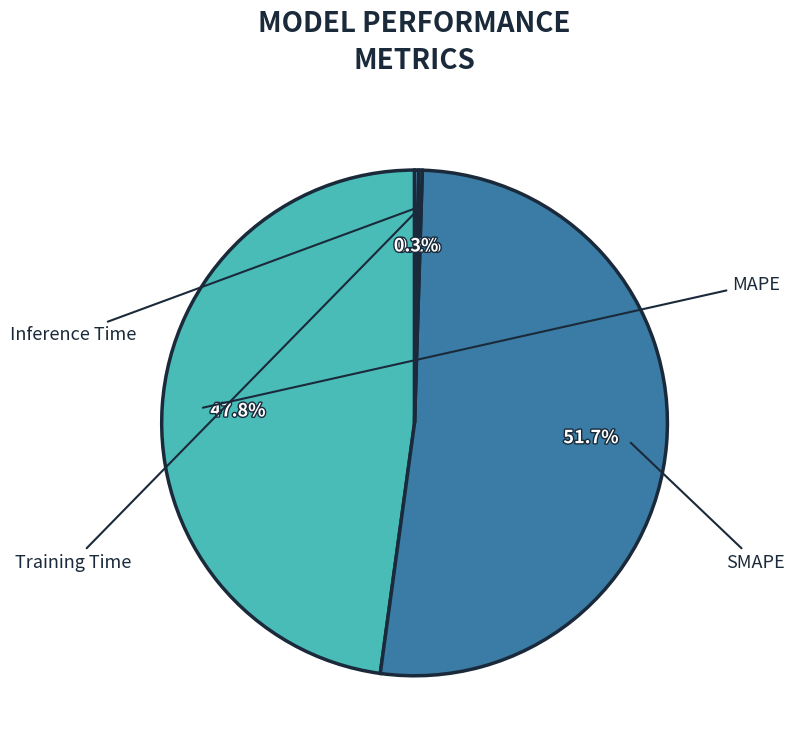

How many segments does this pie chart have?

4